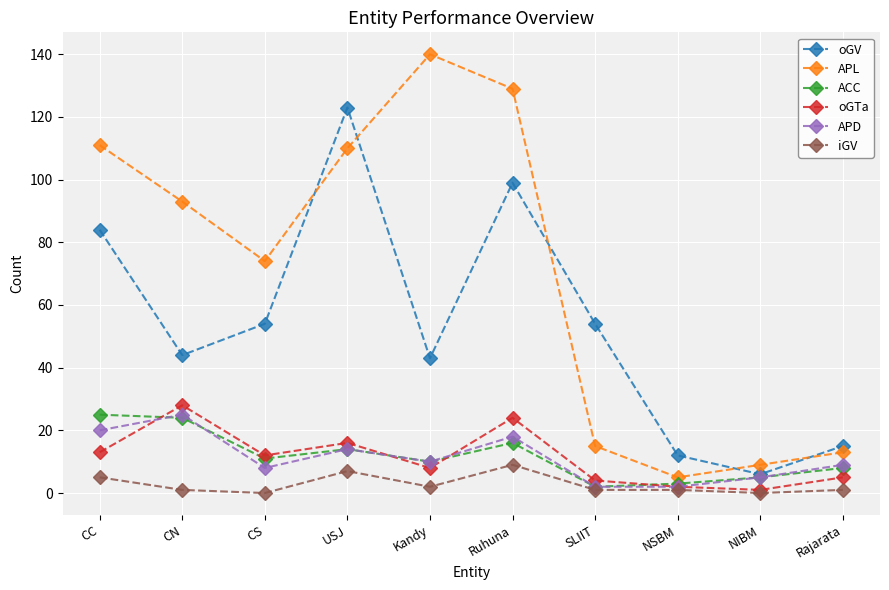

What are all the series names shown in the legend?

oGV, APL, ACC, oGTa, APD, iGV